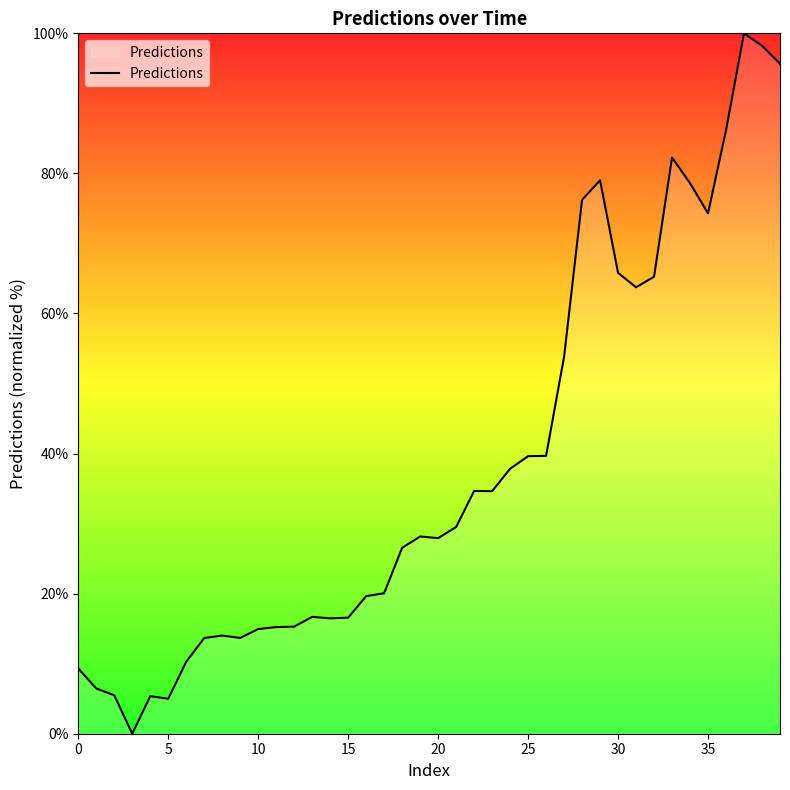

What is the difference between the maximum and minimum values?

100.0